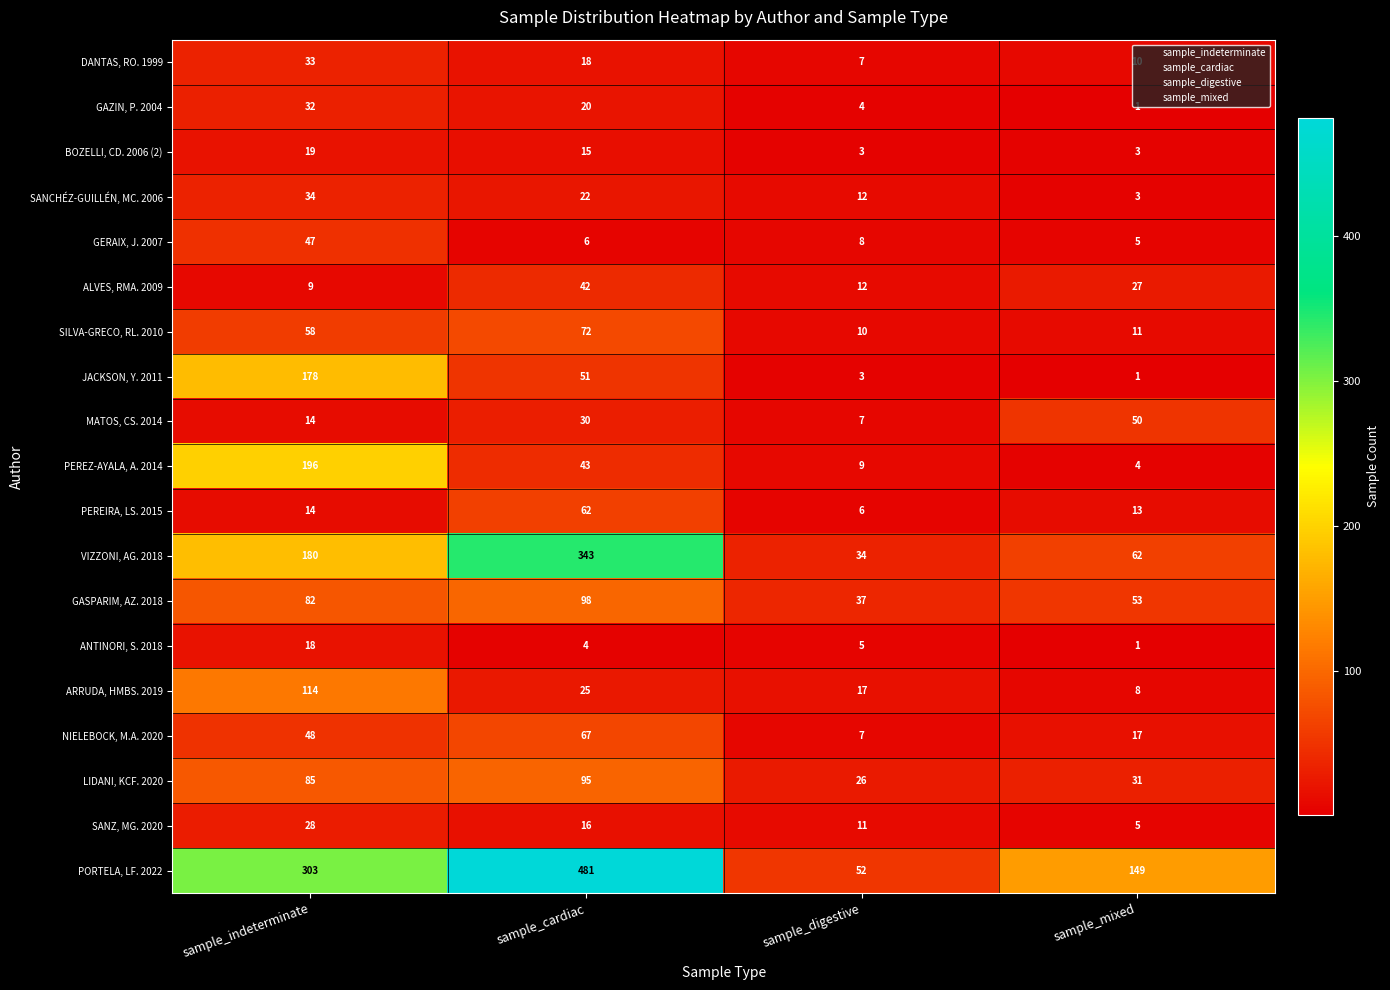

What is the smallest value displayed?

1